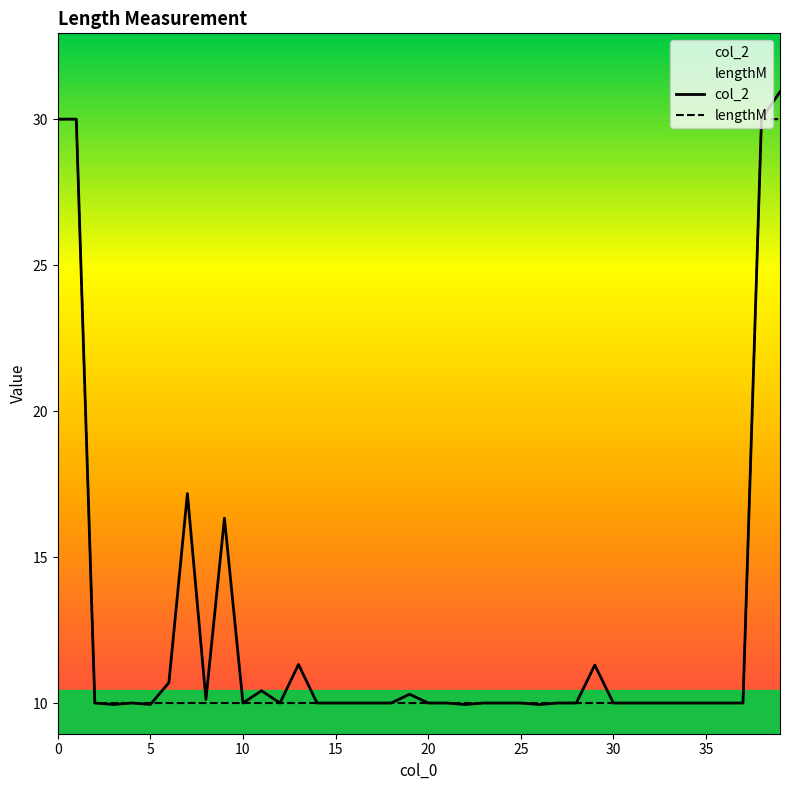

Which series has the widest spread of values?

col_2